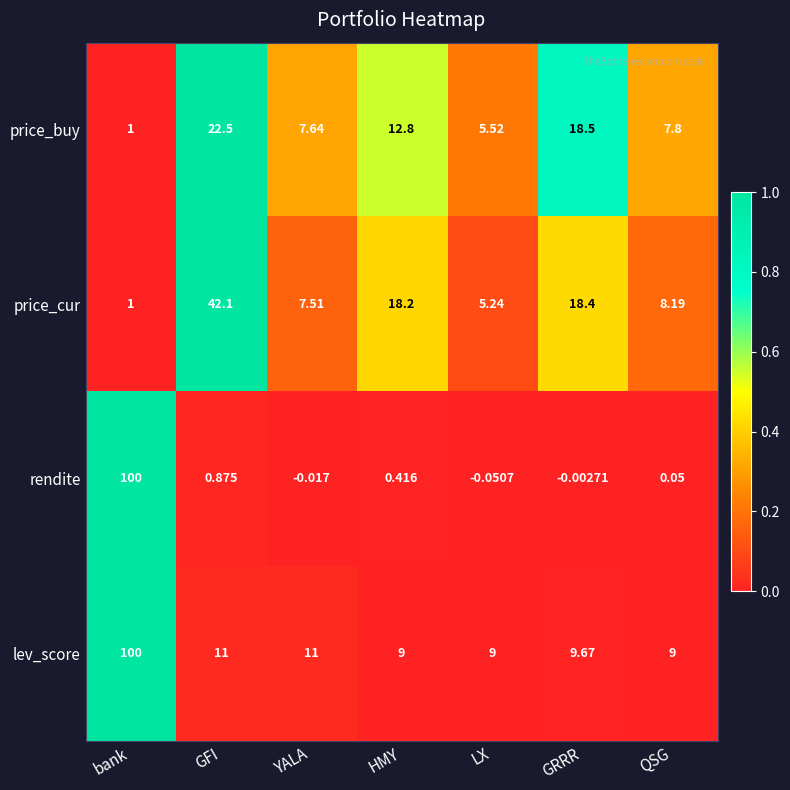

Which series has the largest total across all categories?

lev_score